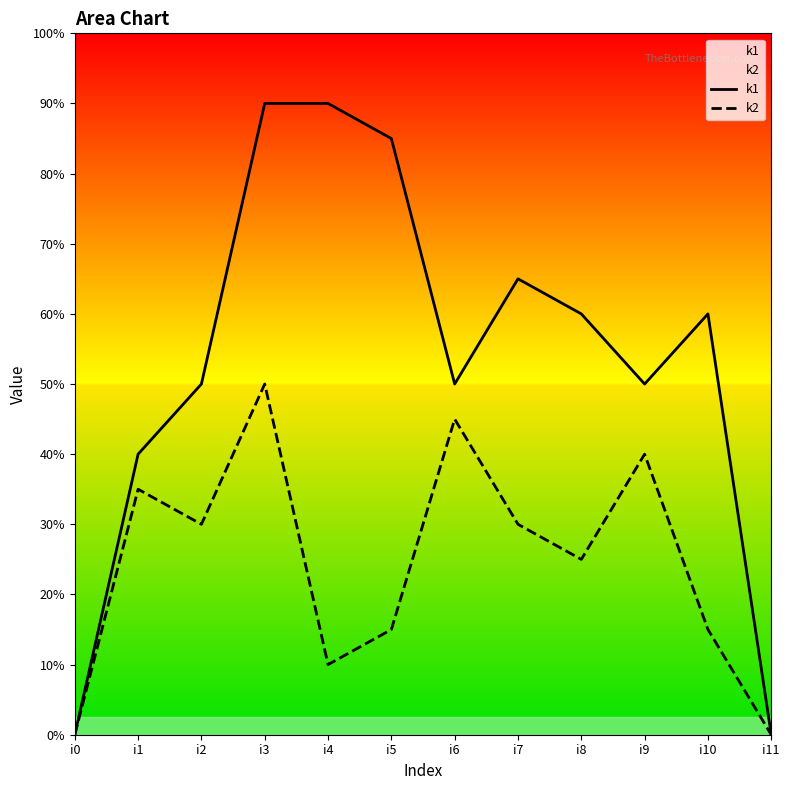

Does the chart display data point markers on the line(s)?

No